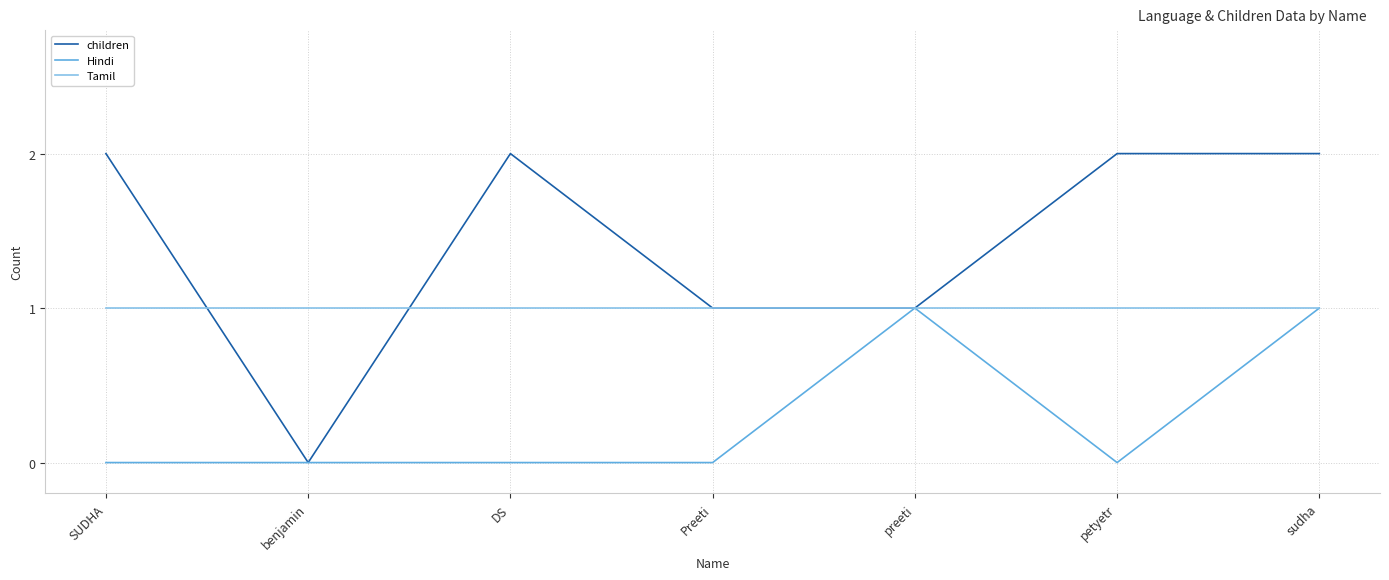

List the series in order of their overall mean, highest first.

children, Tamil, Hindi